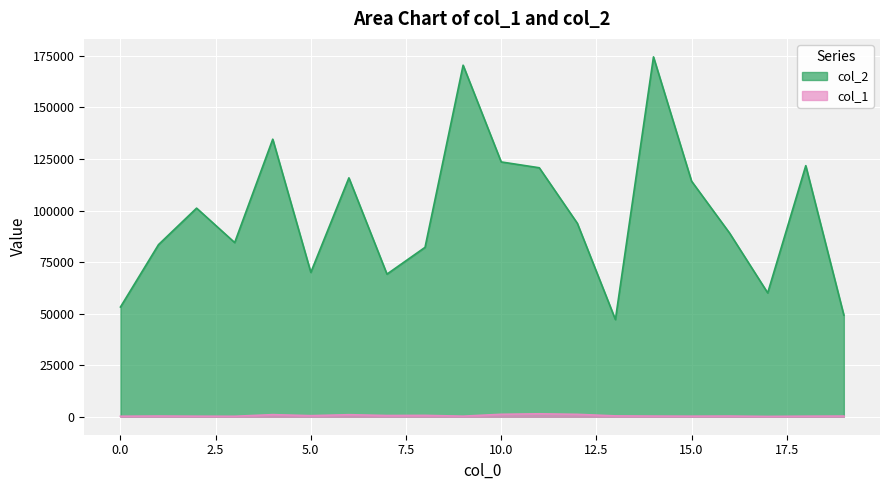

How many lines are shown in the chart?

2